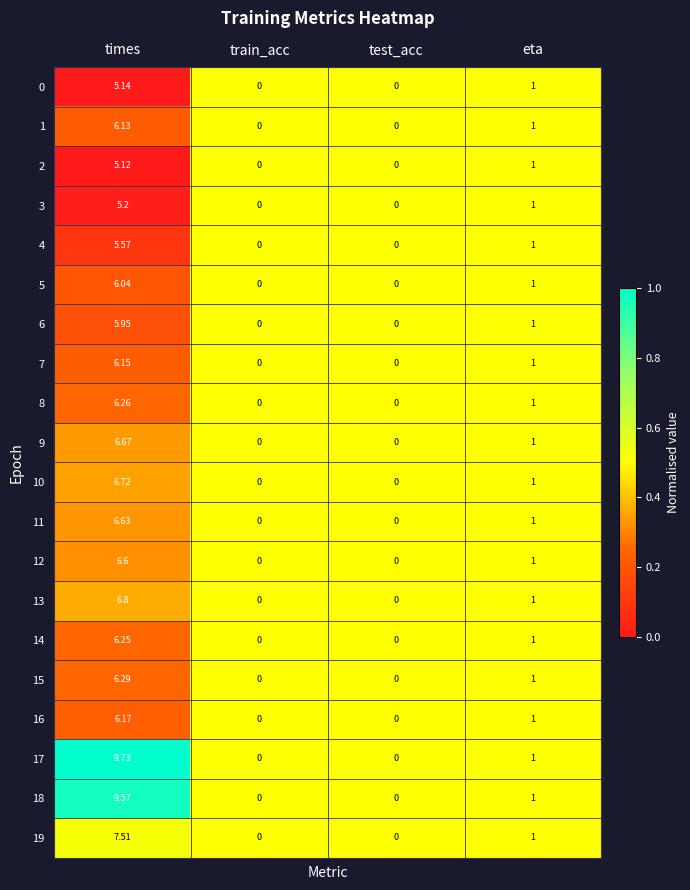

Is the value of 4 at eta greater than the value of 15 at train_acc?

Yes